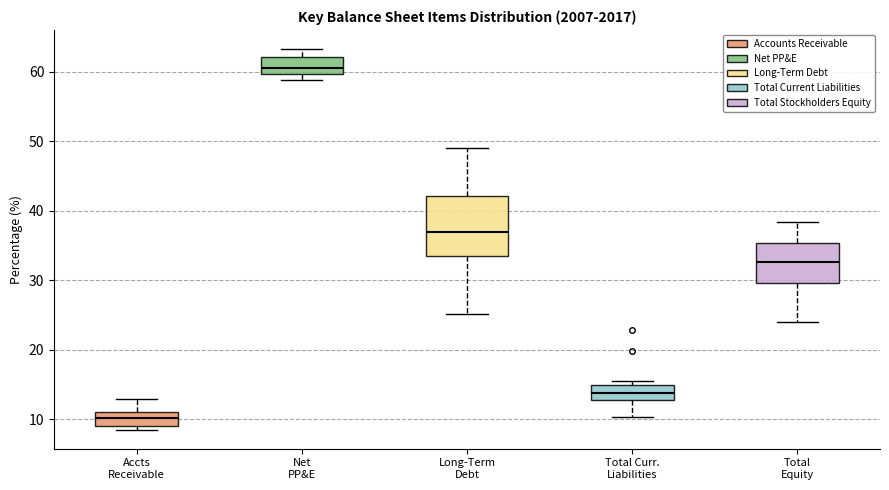

Reading left to right, read every box against the y-axis: the position of its median line, the range the box covers, and the ends of its whiskers. The values are not printed on the chart, so give them approximately, as read against the axis.

Accts Receivable: median 10, box 9 to 11, whiskers 8 to 13
Net PP&E: median 61, box 60 to 62, whiskers 59 to 63
Long-Term Debt: median 37, box 33 to 42, whiskers 25 to 49
Total Curr. Liabilities: median 14, box 13 to 15, whiskers 10 to 16
Total Equity: median 33, box 30 to 35, whiskers 24 to 38